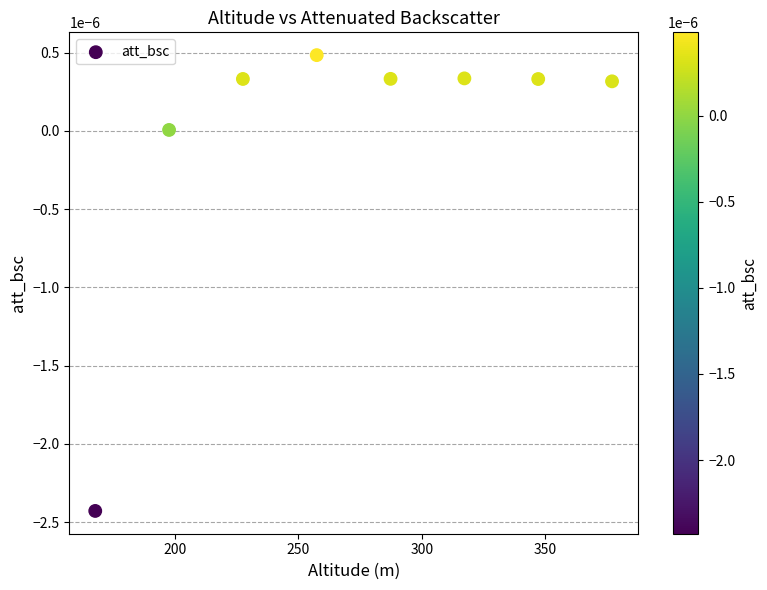

What is the range of X values (max minus min)?

209.2